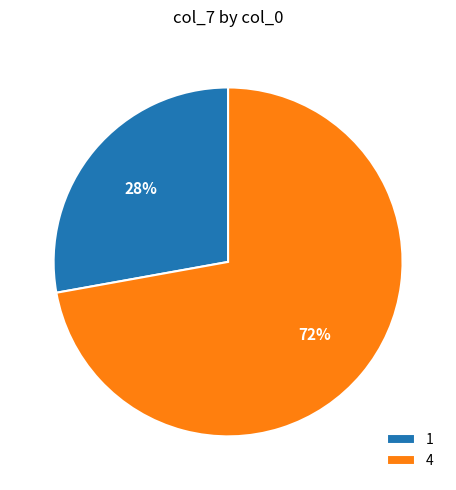

Which has a higher value, 1 or 4?

4